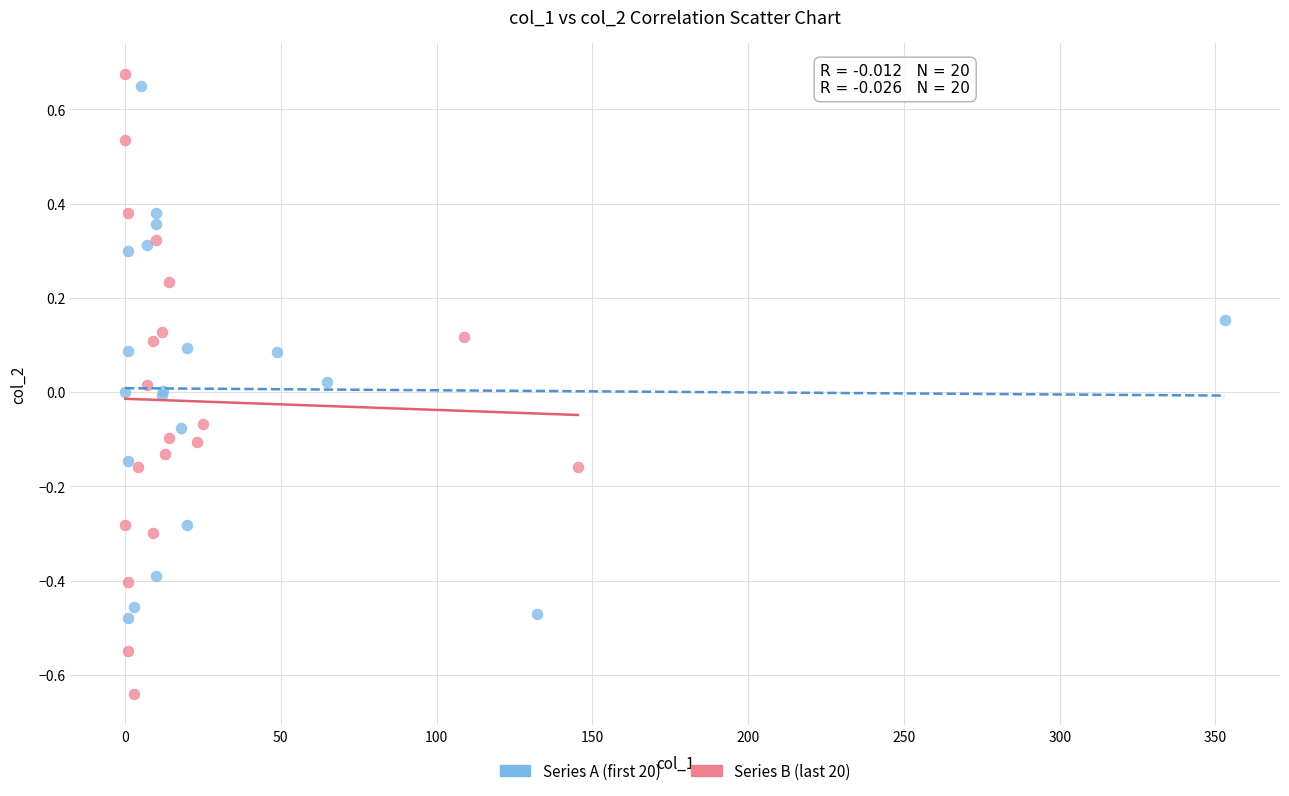

Which series reaches the minimum Y coordinate?

Series B (last 20)